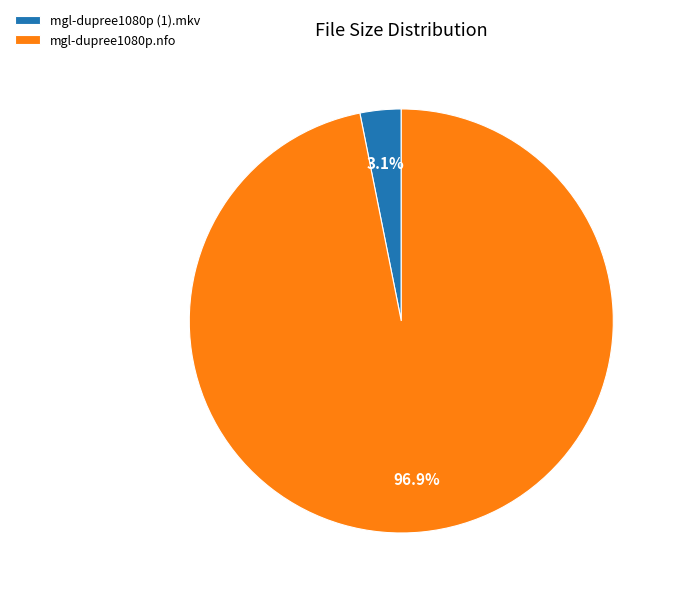

What percentage is NOT represented by mgl-dupree1080p.nfo?

3.1%